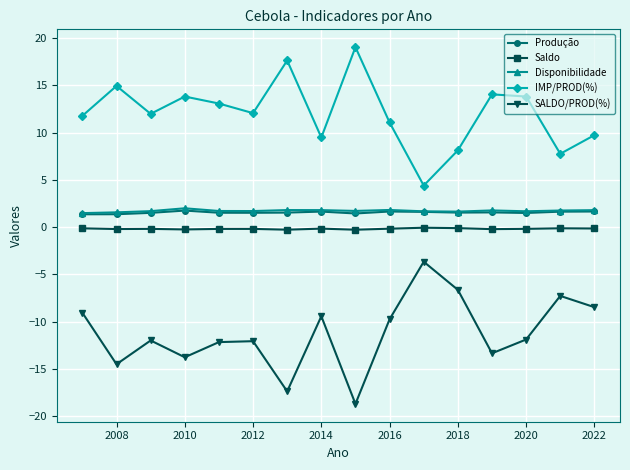

What is the value of the SALDO/PROD(%) point at the 9th from the left?

-18.7